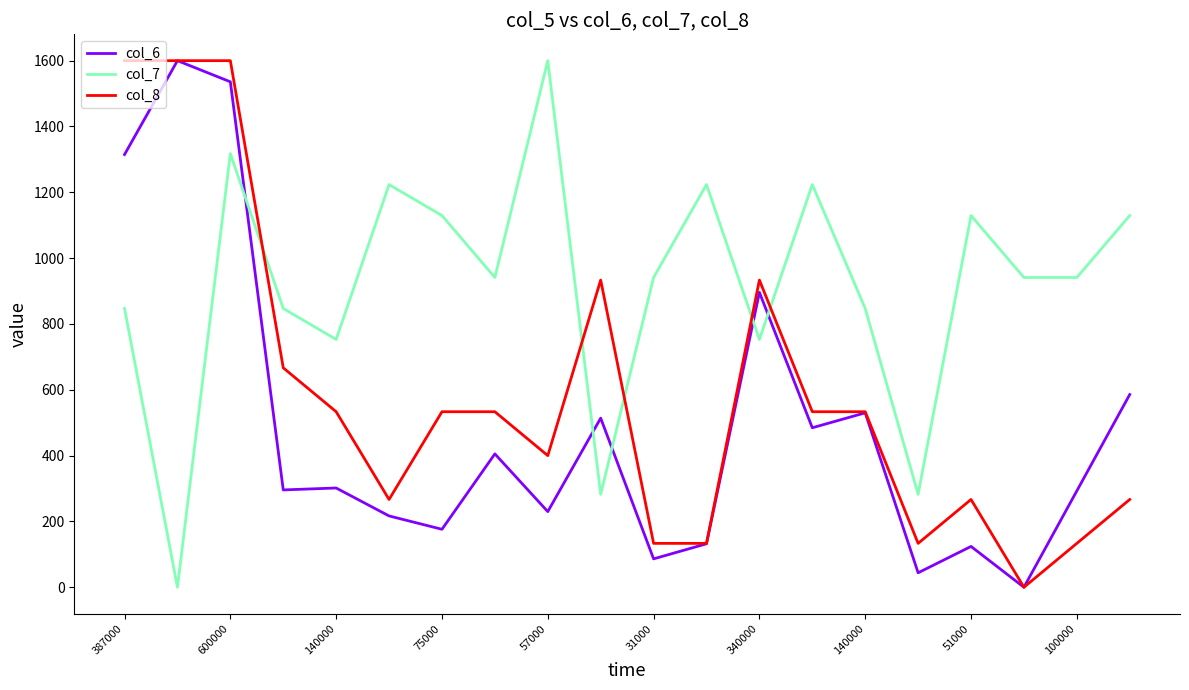

Which series has the largest total across all categories?

col_7